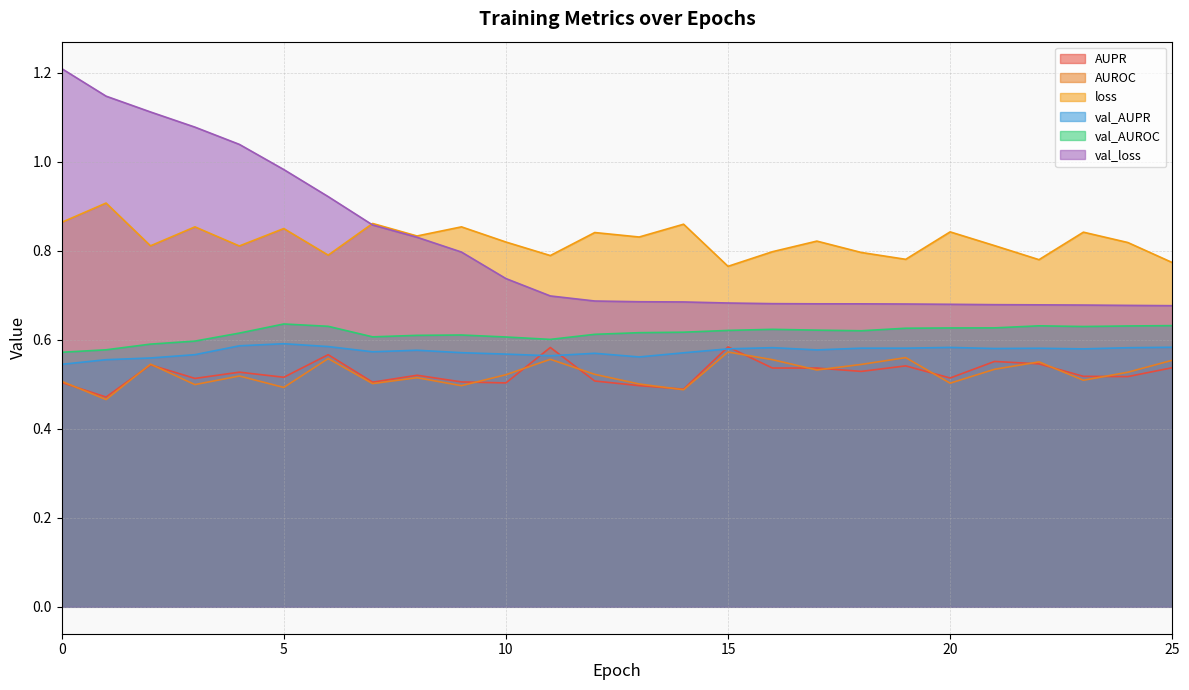

True or false: val_AUROC and AUPR intersect in this chart.

False